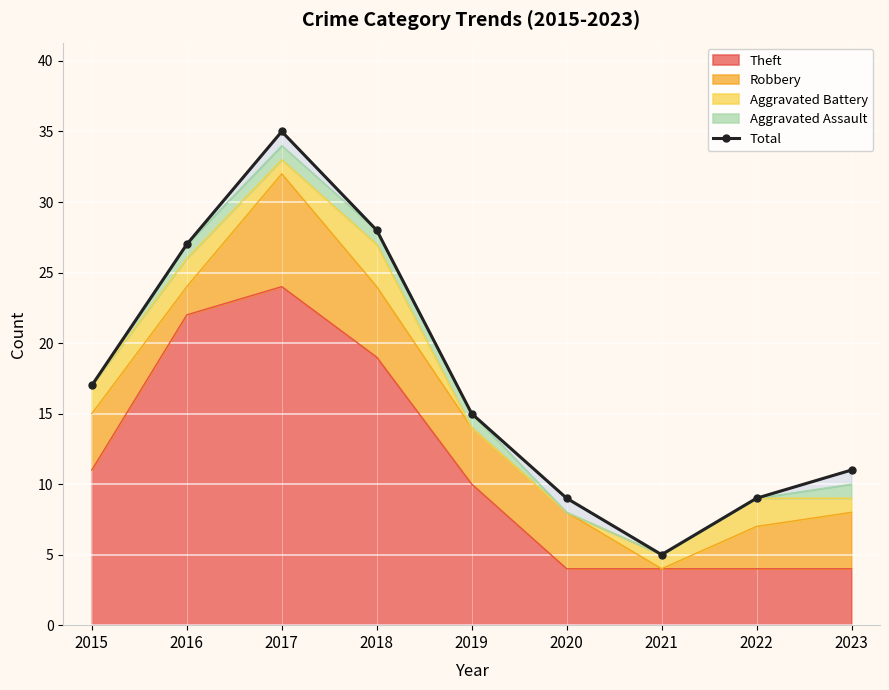

Rank the categories by value from highest to lowest.

2017, 2018, 2016, 2015, 2019, 2023, 2020, 2022, 2021